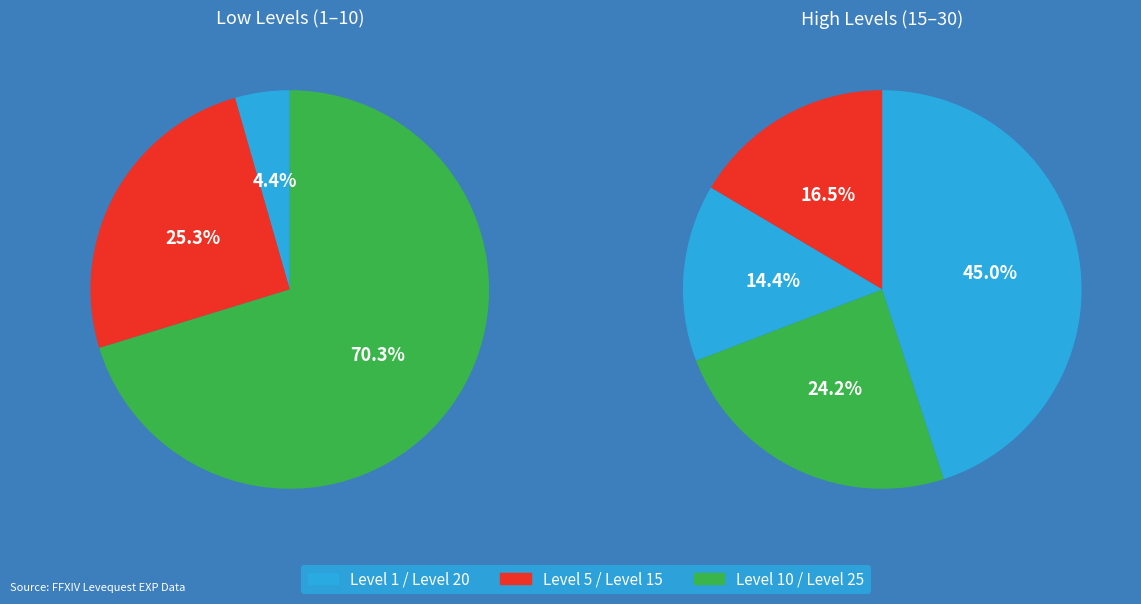

Count the number of slices in the pie.

7